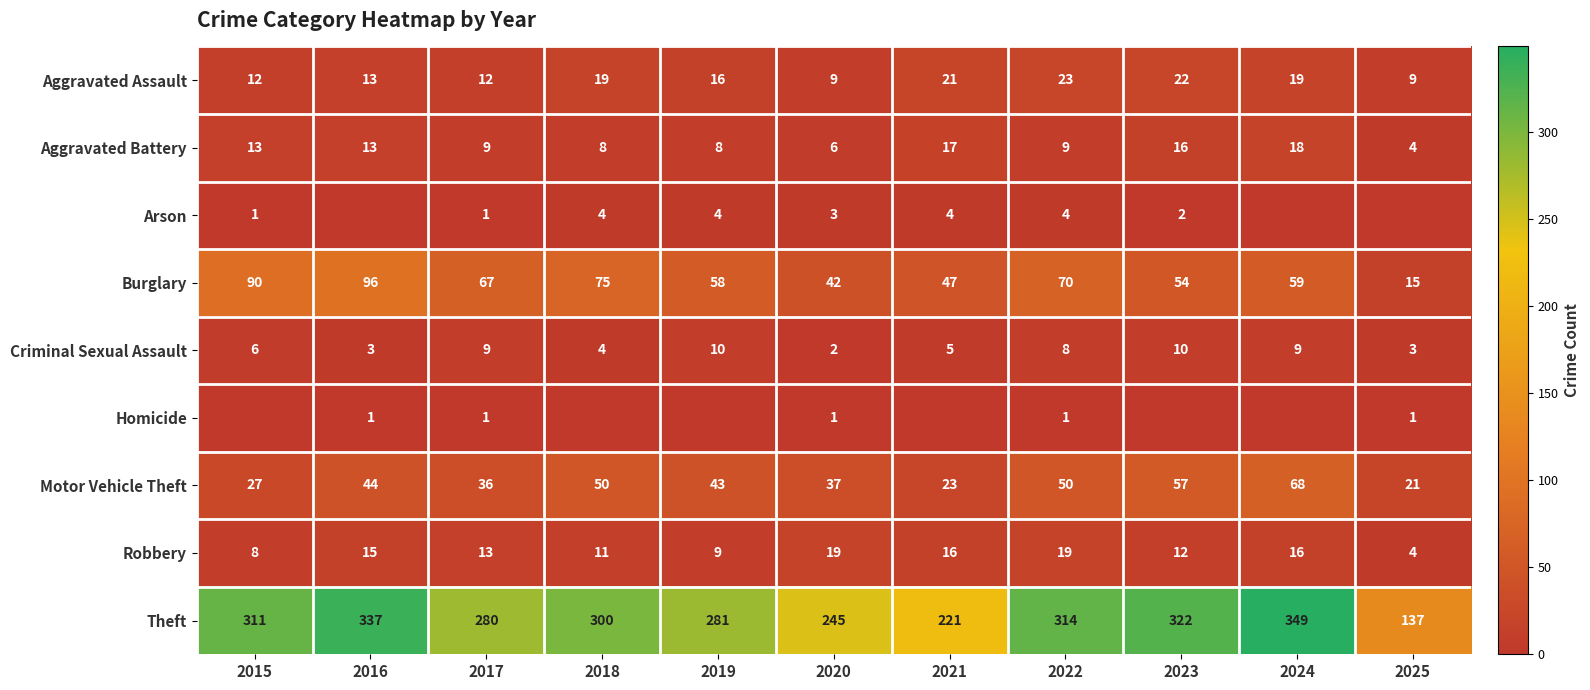

Which category has the highest value in the Aggravated Battery series?

2024